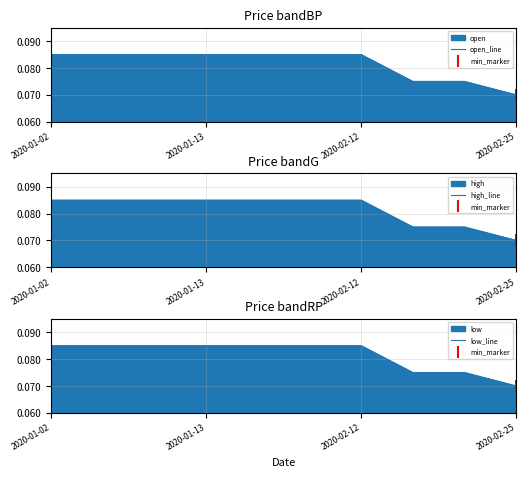

At which label is open_line closest to 0?

2020-02-25